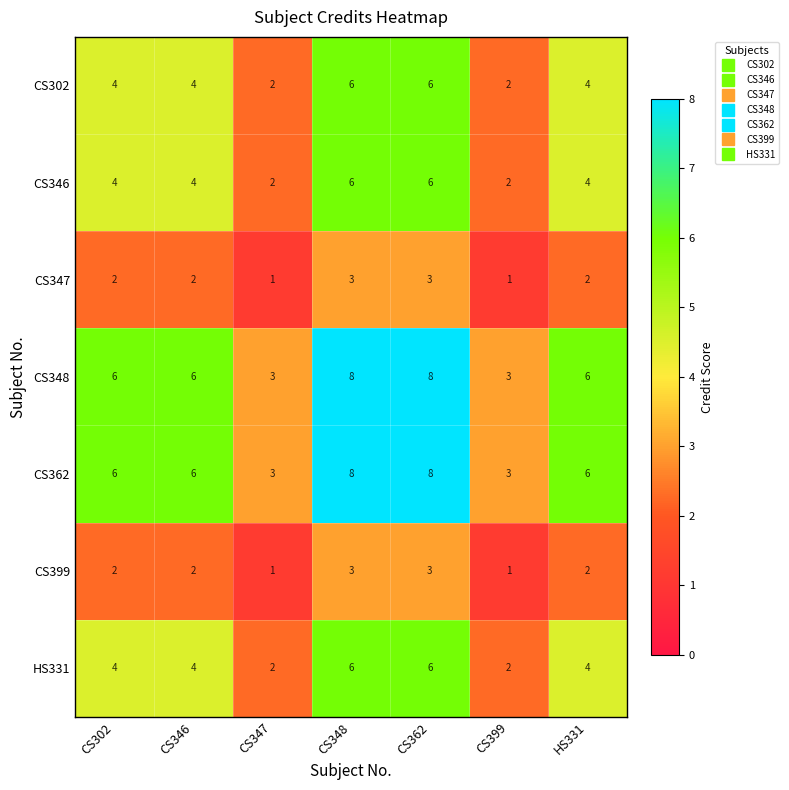

What is the difference between the maximum and minimum values in the CS348 series?

5